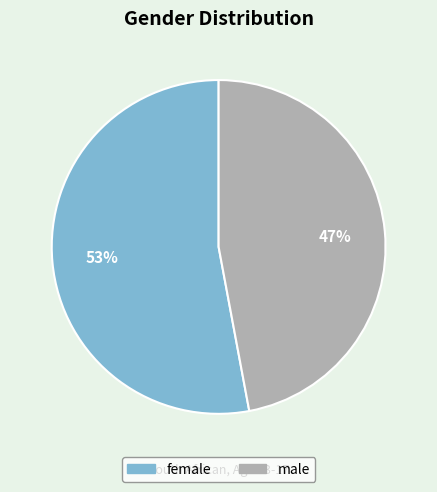

What percentage is the female slice, to the nearest percent?

53%